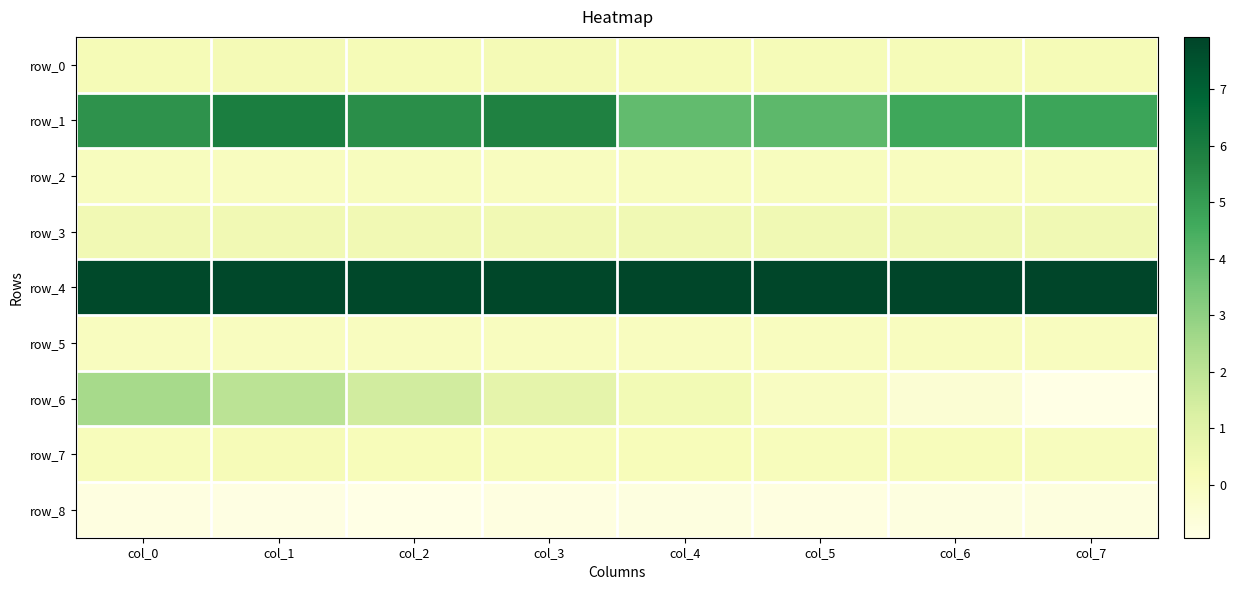

The value of row_7 at col_5 is 0.1. True or false?

False